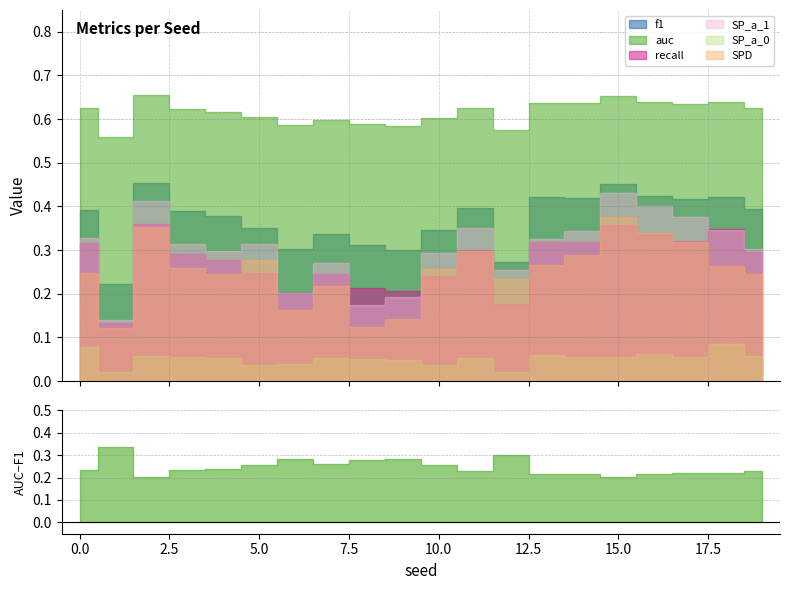

Count the number of categories in the chart.

20